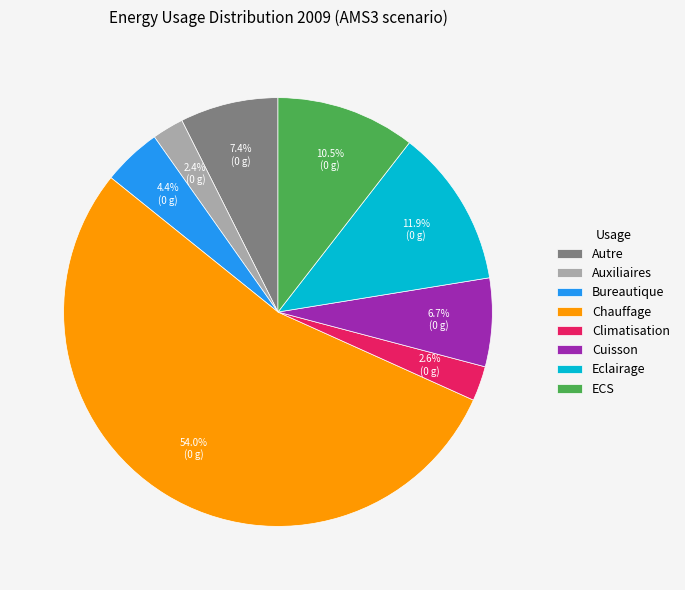

Between Chauffage and Eclairage, which is larger?

Chauffage